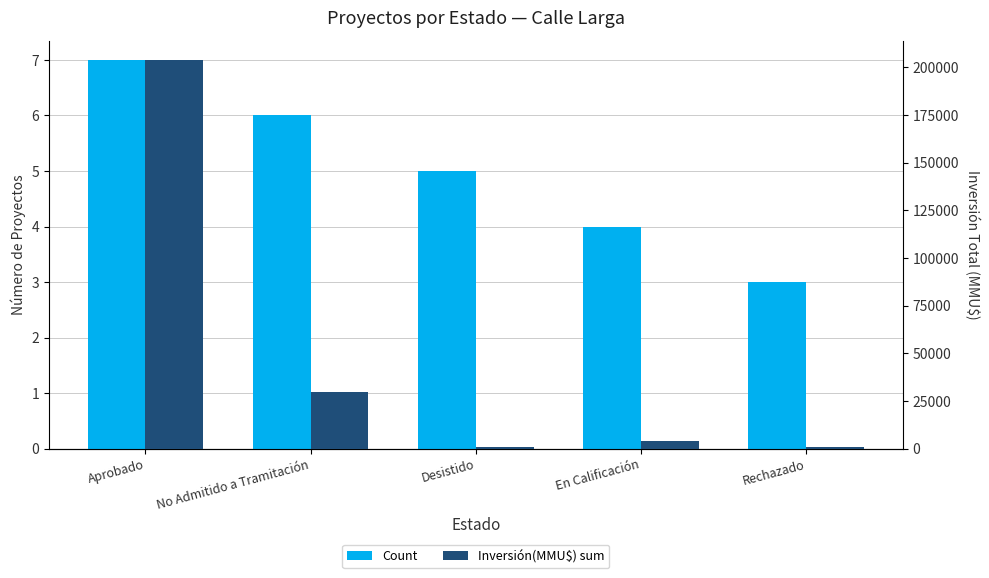

How many values in the Count series exceed 5?

2